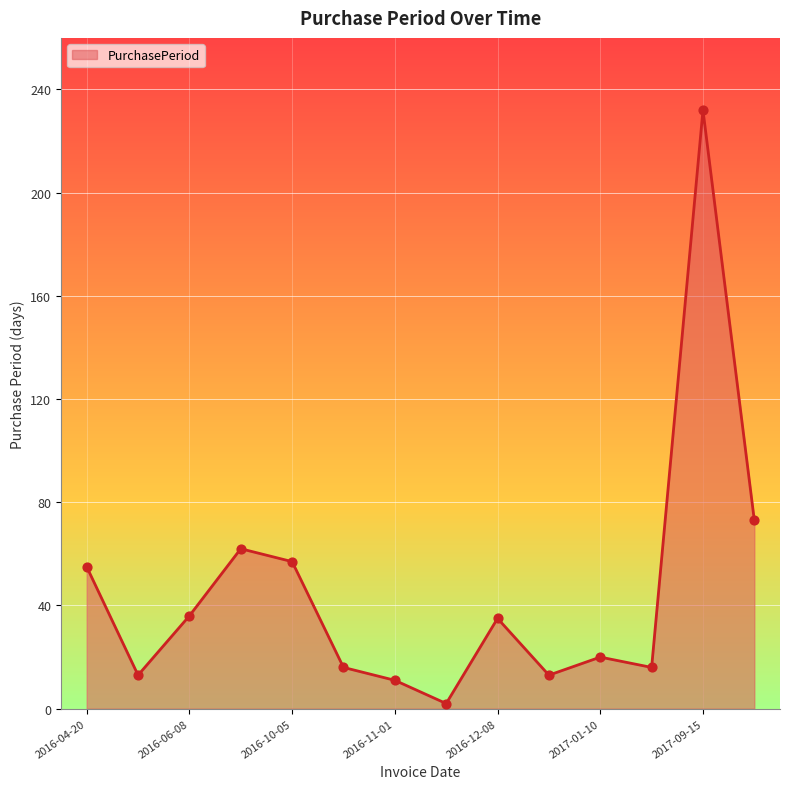

What is the difference between the maximum and minimum values?

230